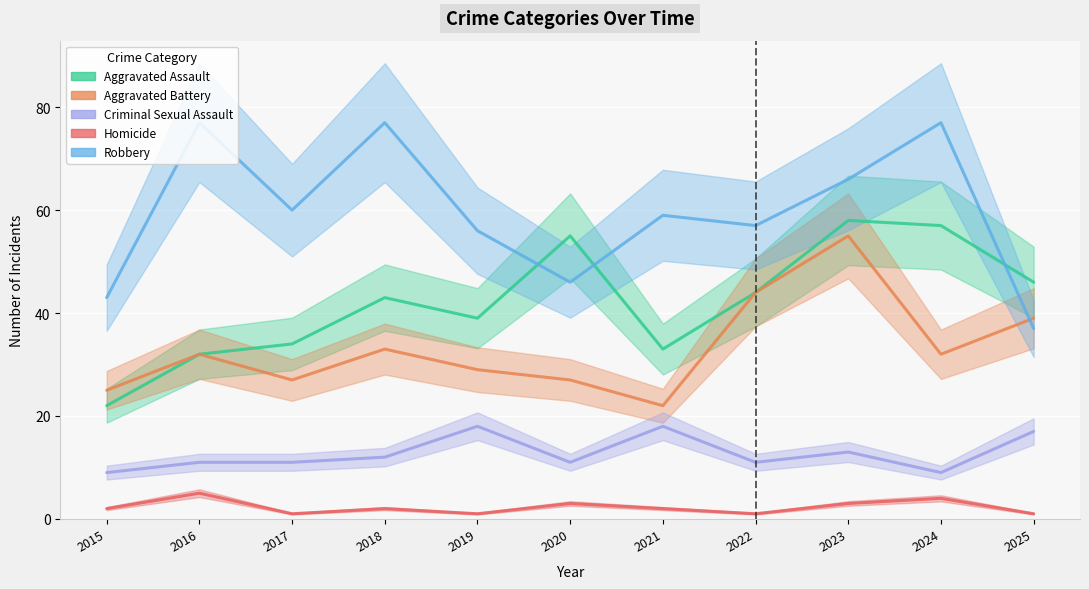

What value does the Criminal Sexual Assault series have at 2020?

11